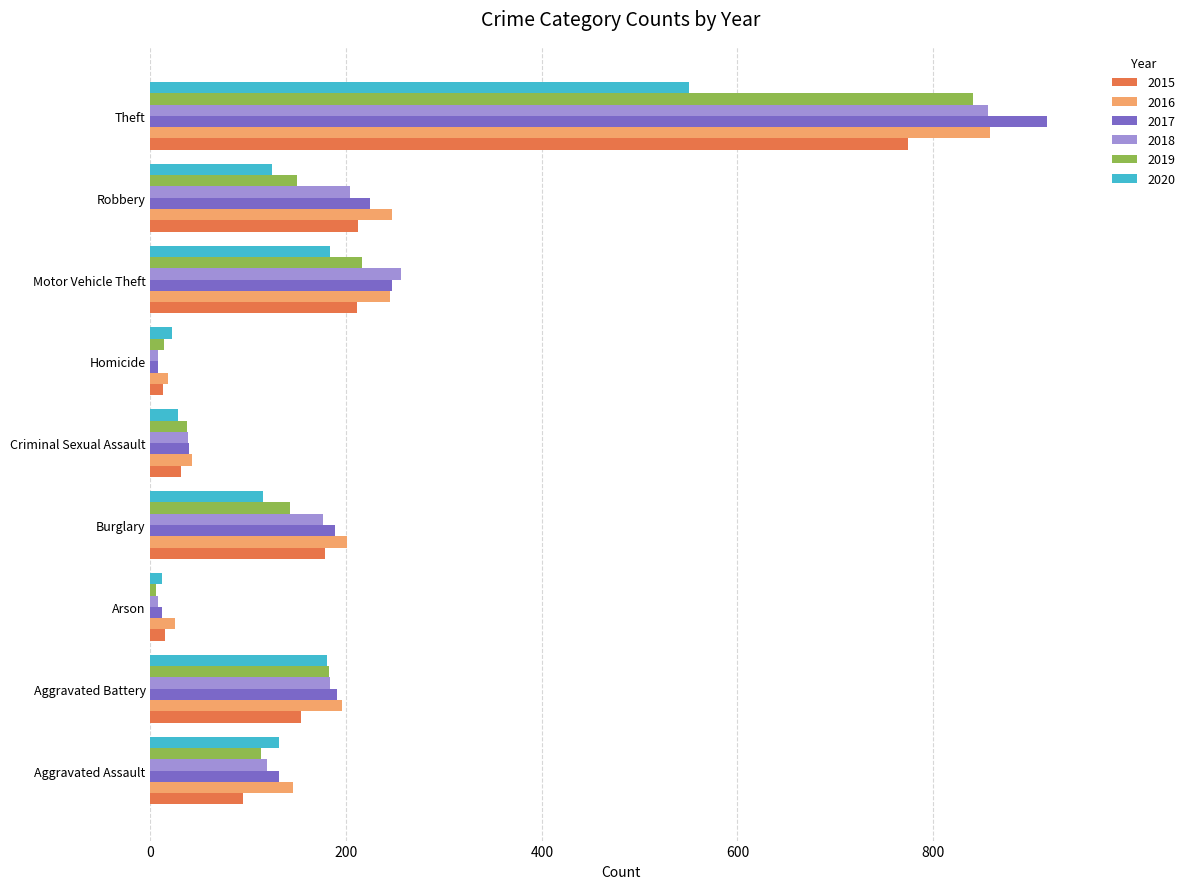

True or false: 2016 has a value of 196 at Aggravated Battery.

True